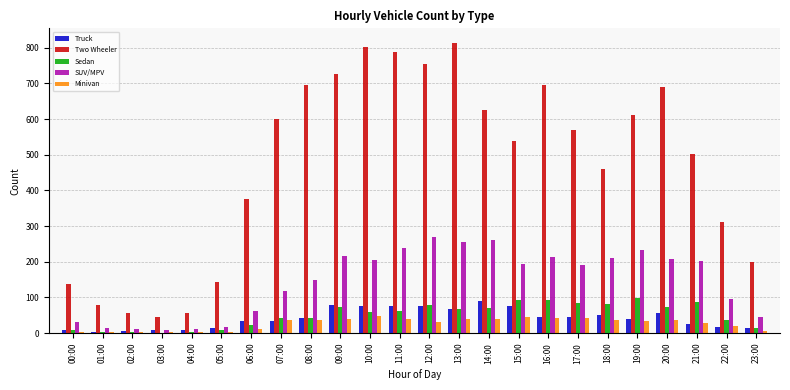

What is the highest value of the Two Wheeler series?

814